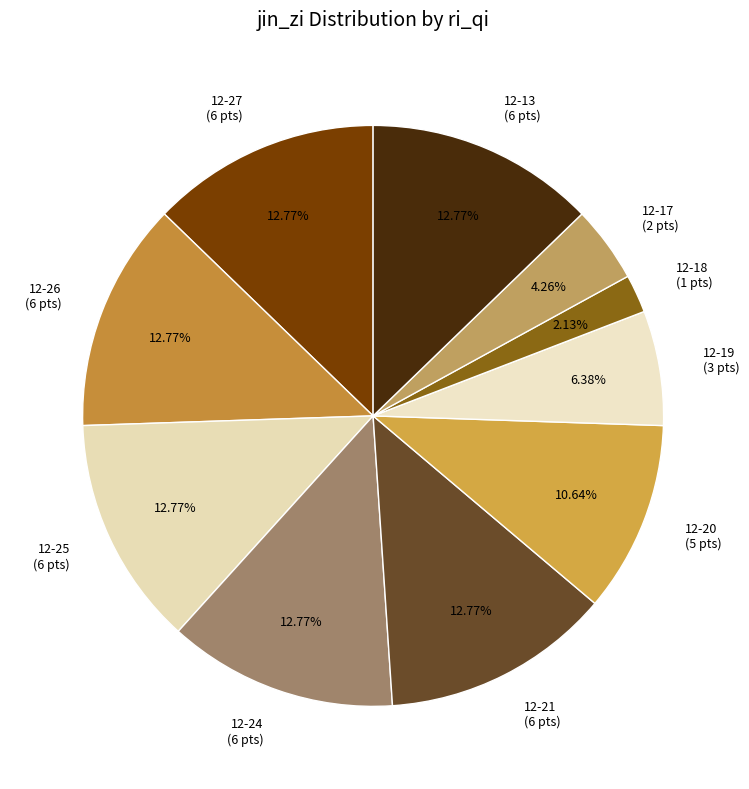

Is there a majority slice in this chart?

No